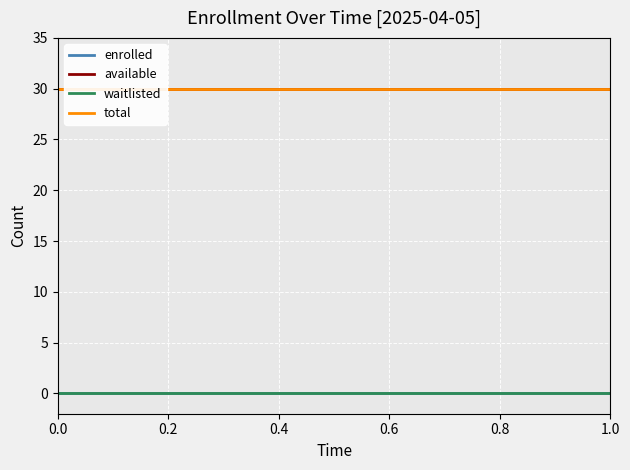

How many lines are shown in the chart?

4